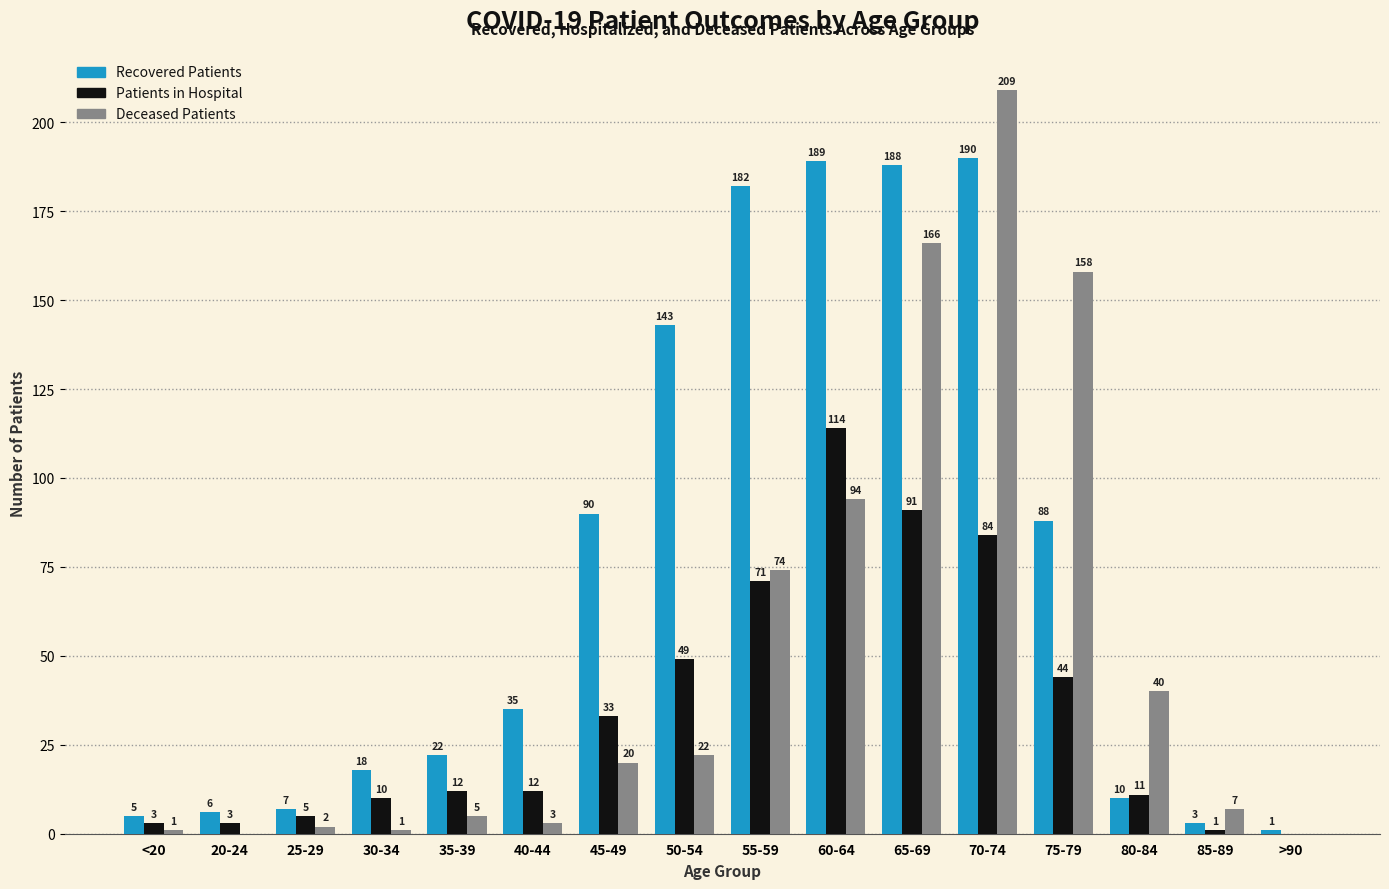

What is the greatest value displayed?

209